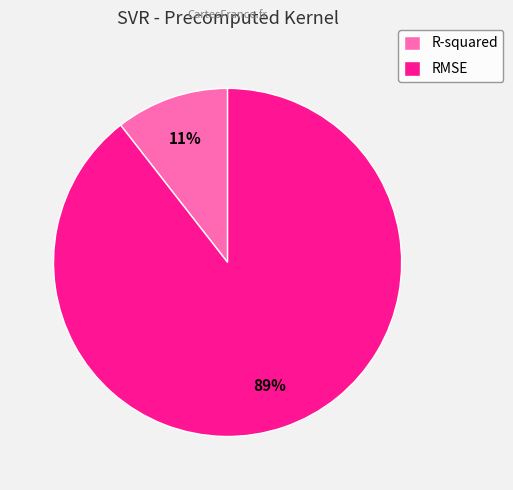

To the nearest percent, what is the combined percentage of RMSE and R-squared?

100%